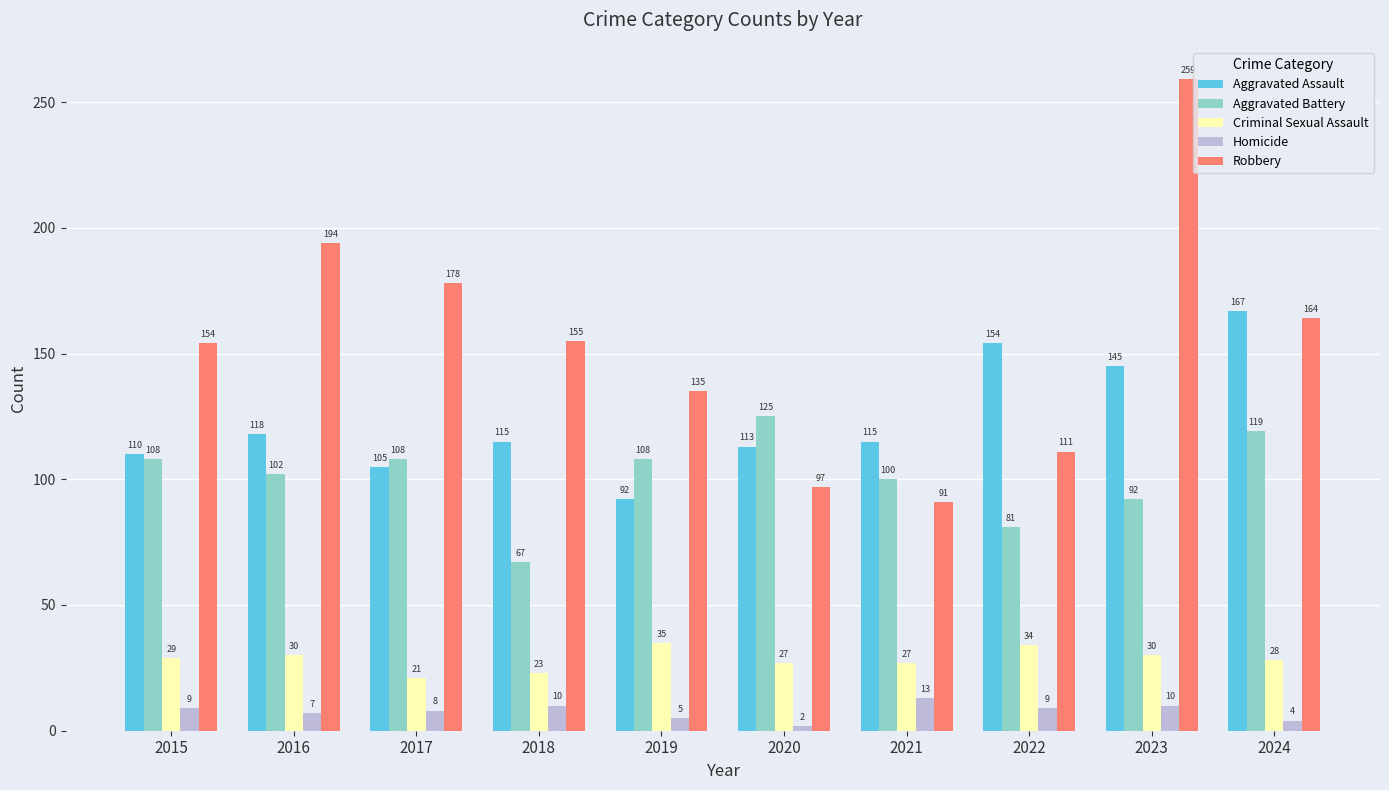

Reading left to right, transcribe all the data shown in this chart.

Aggravated Assault: 2015=110	2016=118	2017=105	2018=115	2019=92	2020=113	2021=115	2022=154	2023=145	2024=167
Aggravated Battery: 2015=108	2016=102	2017=108	2018=67	2019=108	2020=125	2021=100	2022=81	2023=92	2024=119
Criminal Sexual Assault: 2015=29	2016=30	2017=21	2018=23	2019=35	2020=27	2021=27	2022=34	2023=30	2024=28
Homicide: 2015=9	2016=7	2017=8	2018=10	2019=5	2020=2	2021=13	2022=9	2023=10	2024=4
Robbery: 2015=154	2016=194	2017=178	2018=155	2019=135	2020=97	2021=91	2022=111	2023=259	2024=164